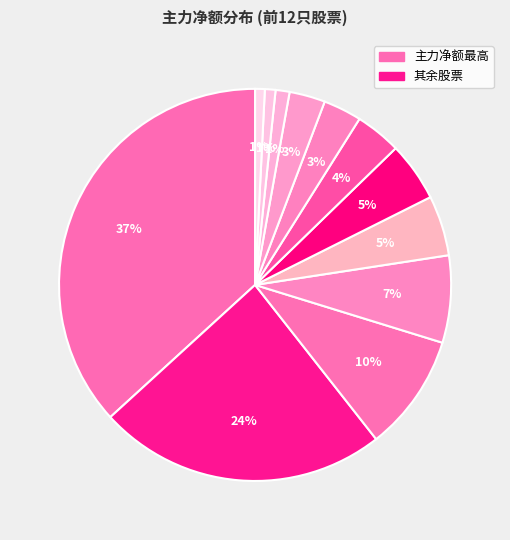

How many segments does this pie chart have?

12